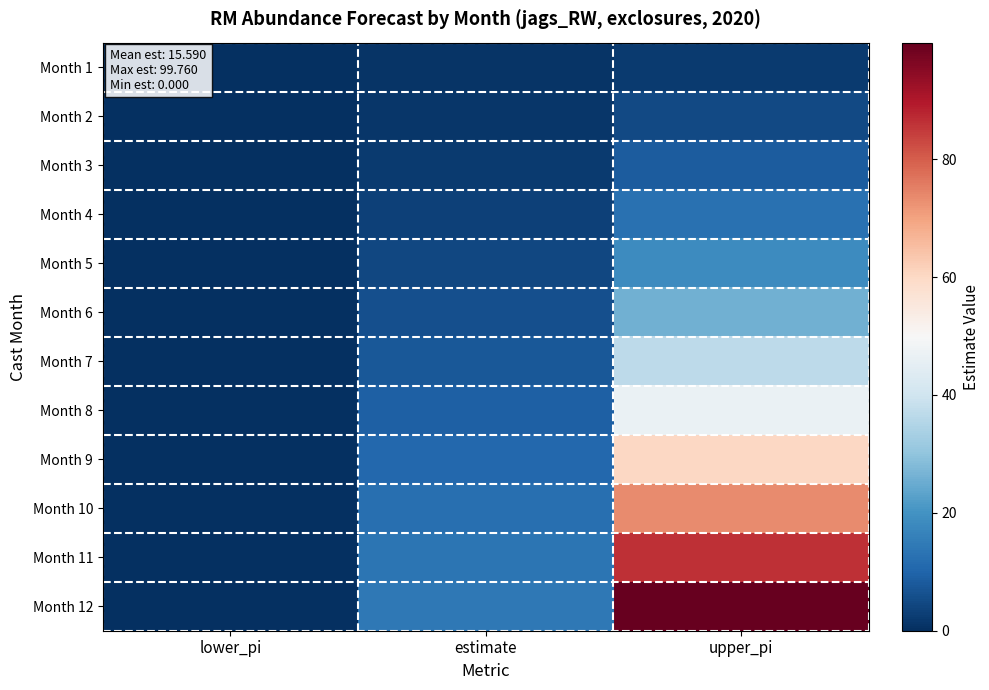

Reading left to right, what are all the values shown in this chart?

Month 1: lower_pi=0.0	estimate=0.8	upper_pi=2.2
Month 2: lower_pi=0.0	estimate=1.3	upper_pi=4.8
Month 3: lower_pi=0.0	estimate=2.1	upper_pi=8.3
Month 4: lower_pi=0.0	estimate=3.3	upper_pi=12.7
Month 5: lower_pi=0.0	estimate=4.6	upper_pi=18.4
Month 6: lower_pi=0.0	estimate=6.0	upper_pi=26.1
Month 7: lower_pi=0.0	estimate=7.7	upper_pi=36.8
Month 8: lower_pi=0.0	estimate=9.2	upper_pi=46.6
Month 9: lower_pi=0.0	estimate=10.7	upper_pi=60.2
Month 10: lower_pi=0.0	estimate=12.1	upper_pi=73.4
Month 11: lower_pi=0.0	estimate=13.3	upper_pi=86.4
Month 12: lower_pi=0.0	estimate=14.3	upper_pi=99.8